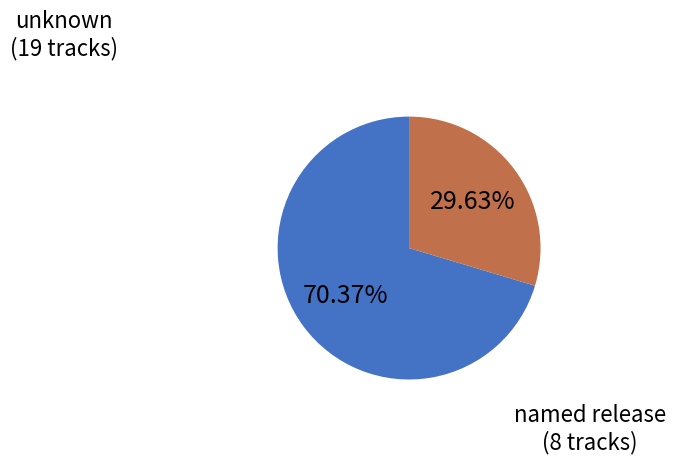

What is the majority slice?

unknown